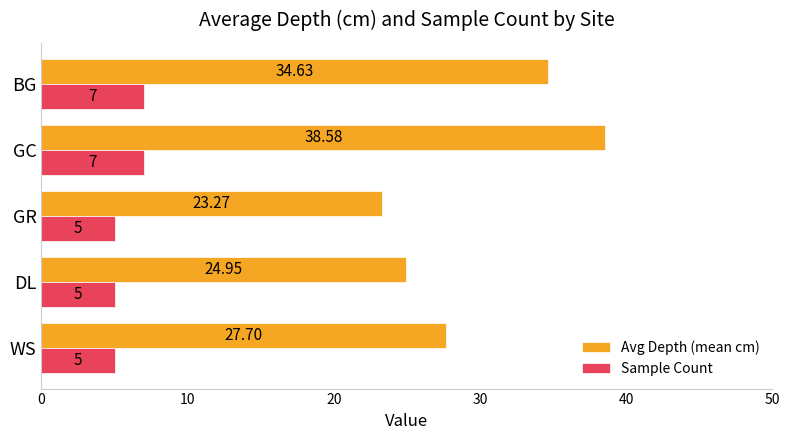

Which category has the highest value in the Avg Depth (mean cm) series?

GC